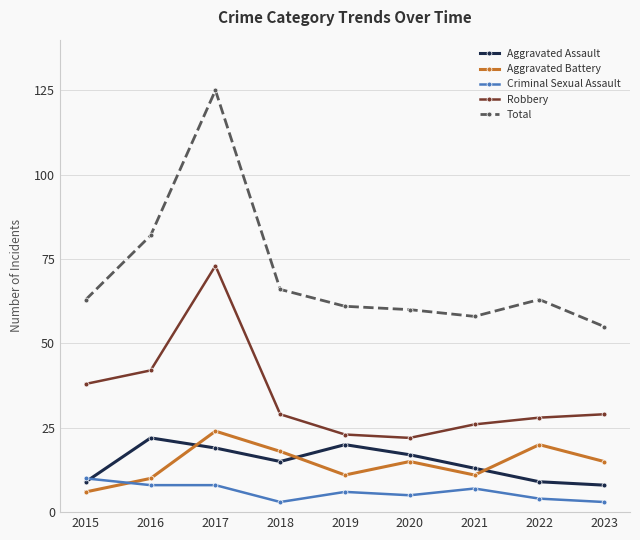

True or false: Robbery and Criminal Sexual Assault cross at least once.

False